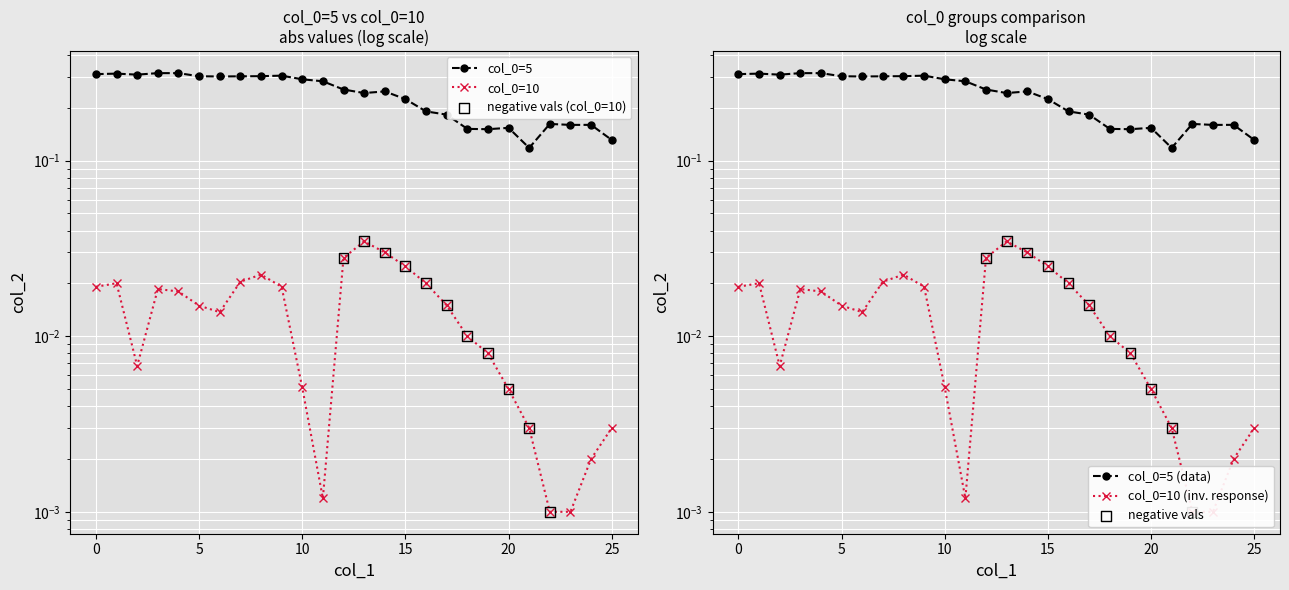

Which has a higher value, 17 or 10?

10